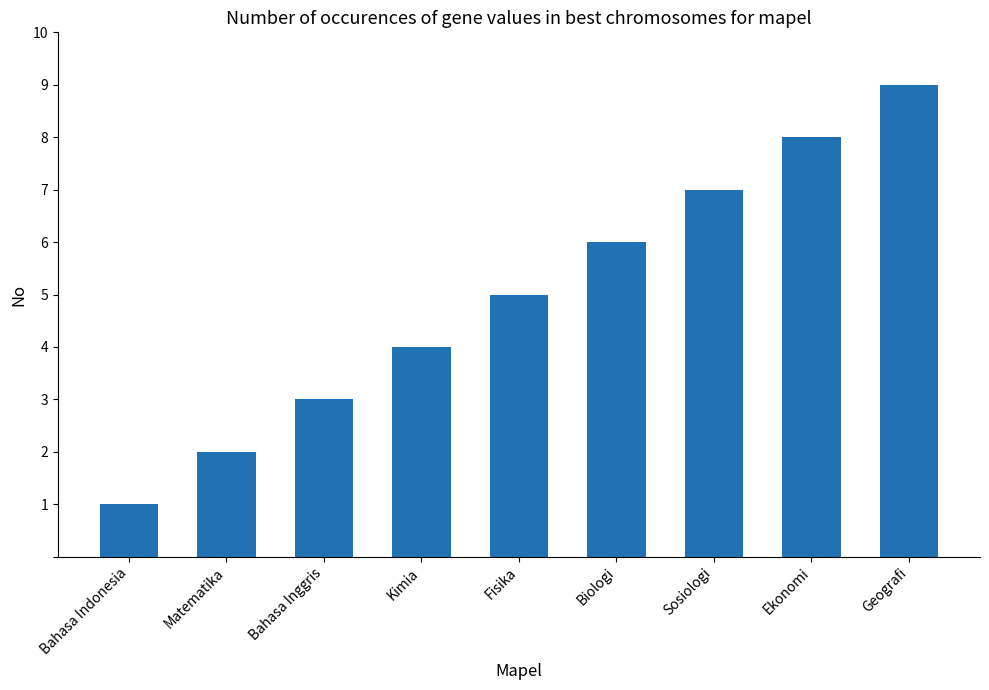

Reading left to right, extract all data points from this chart.

1	2	3	4	5	6	7	8	9